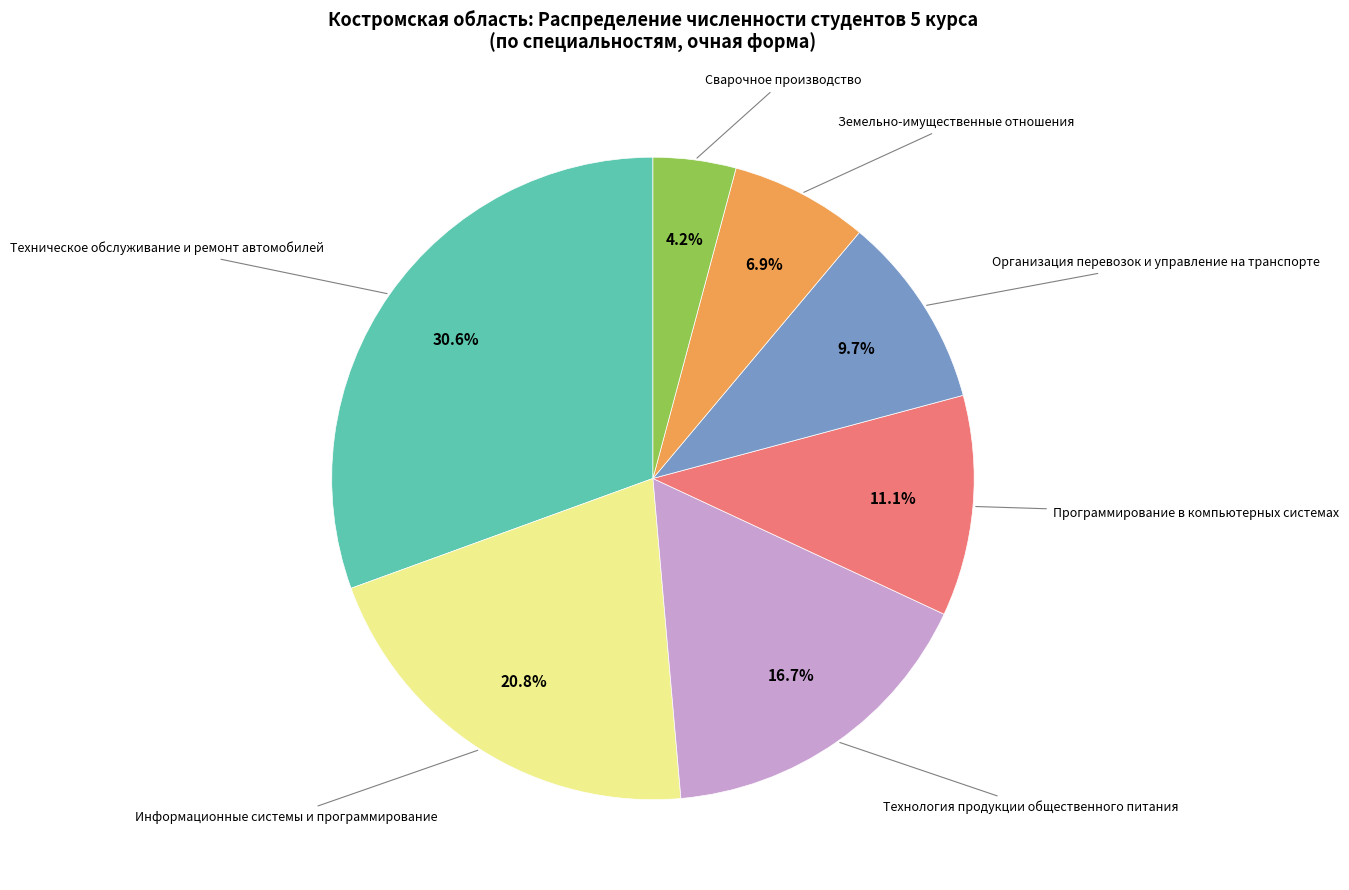

Is there a majority slice in this chart?

No